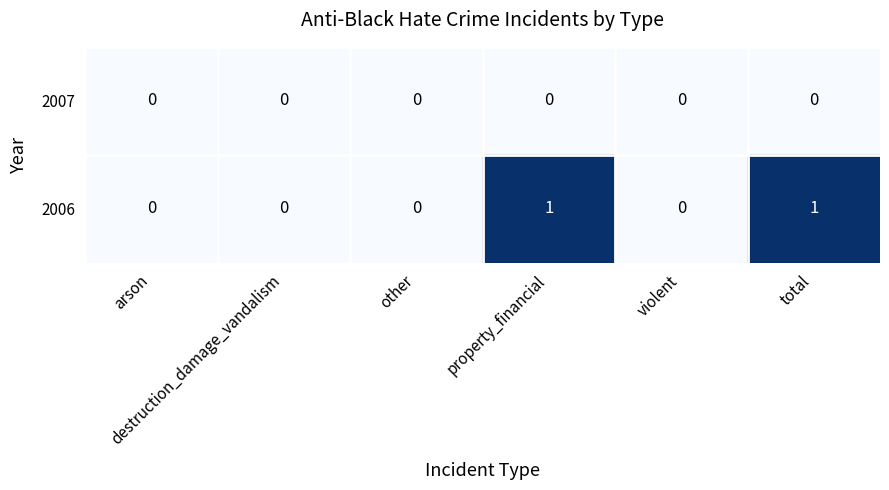

Rank the series by their average value, from lowest to highest.

2007, 2006